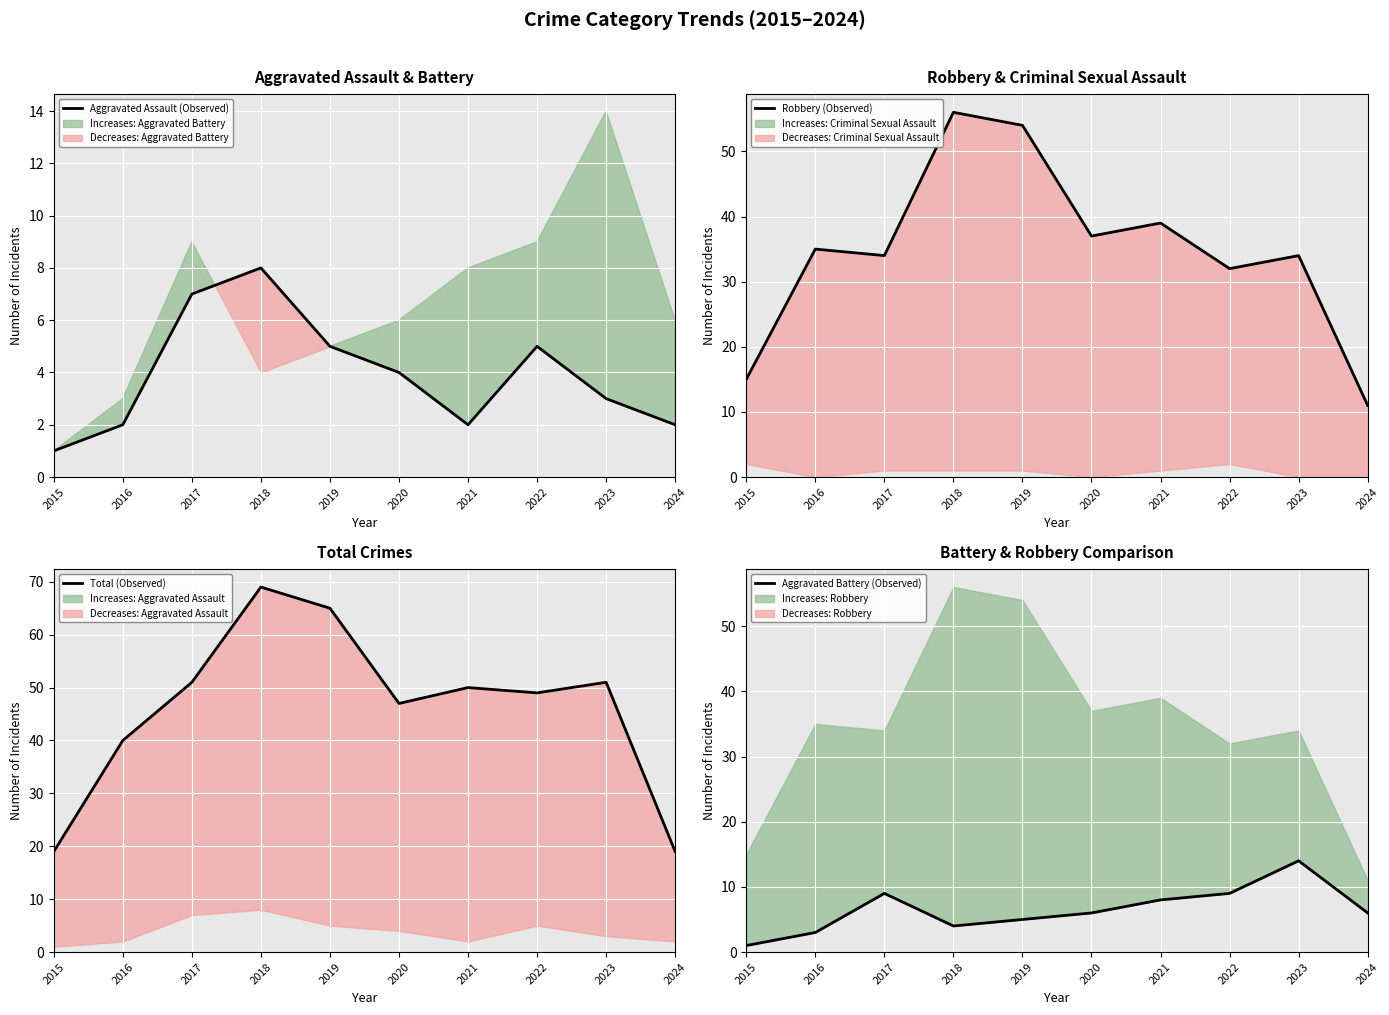

What are all the series names shown in the legend?

Aggravated Assault (Observed), Robbery (Observed), Total (Observed), Aggravated Battery (Observed)